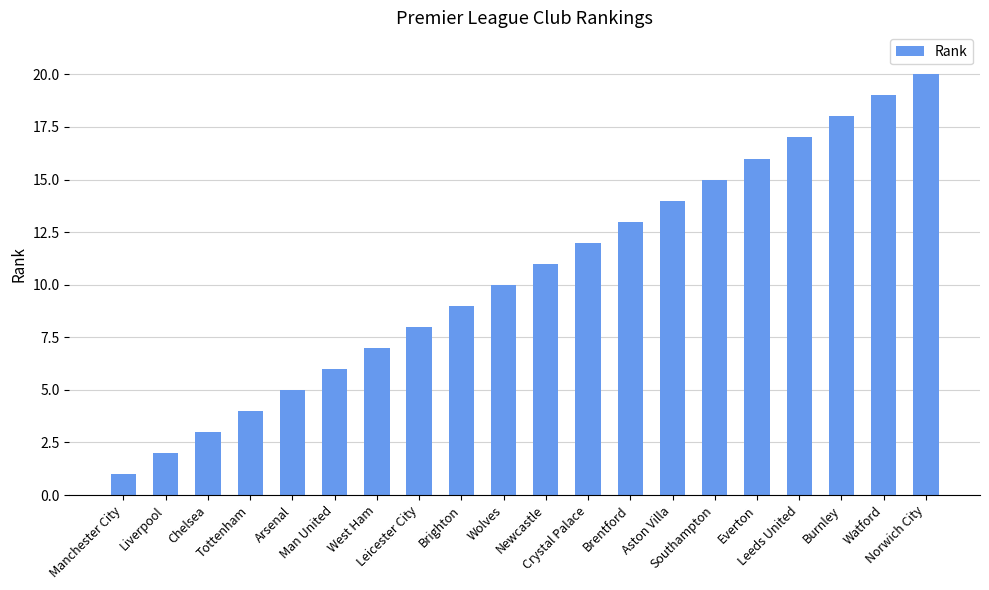

Does the chart contain stacked bars?

No